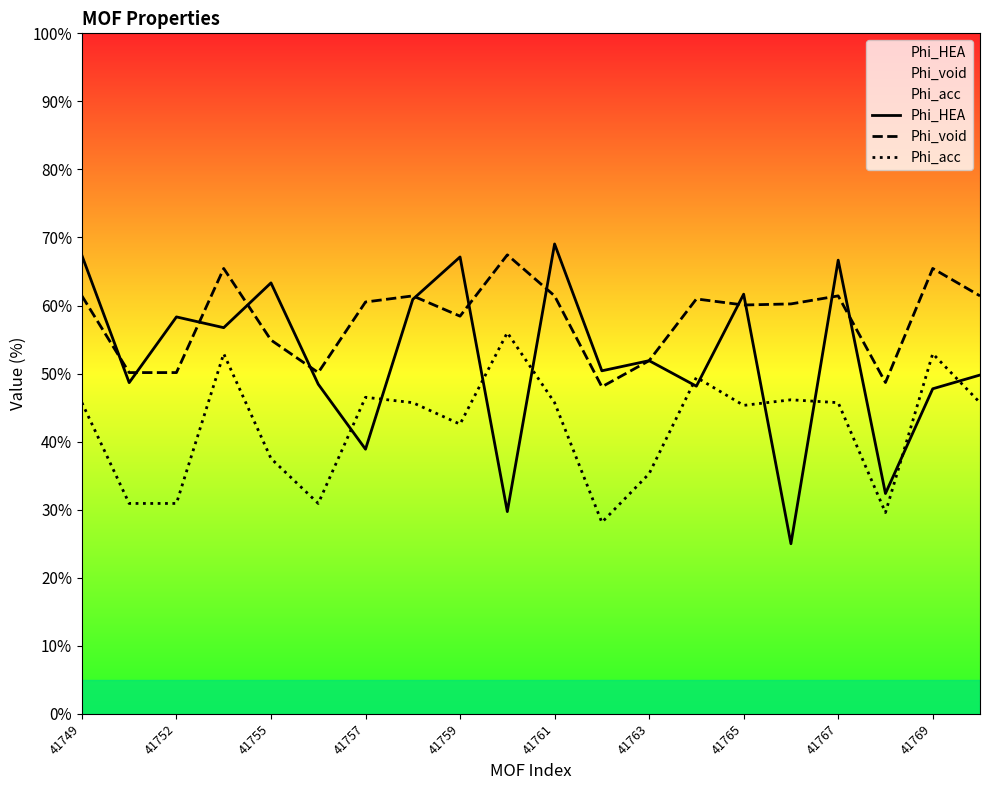

What is the approximate value of Phi_acc at 41749?

45.7